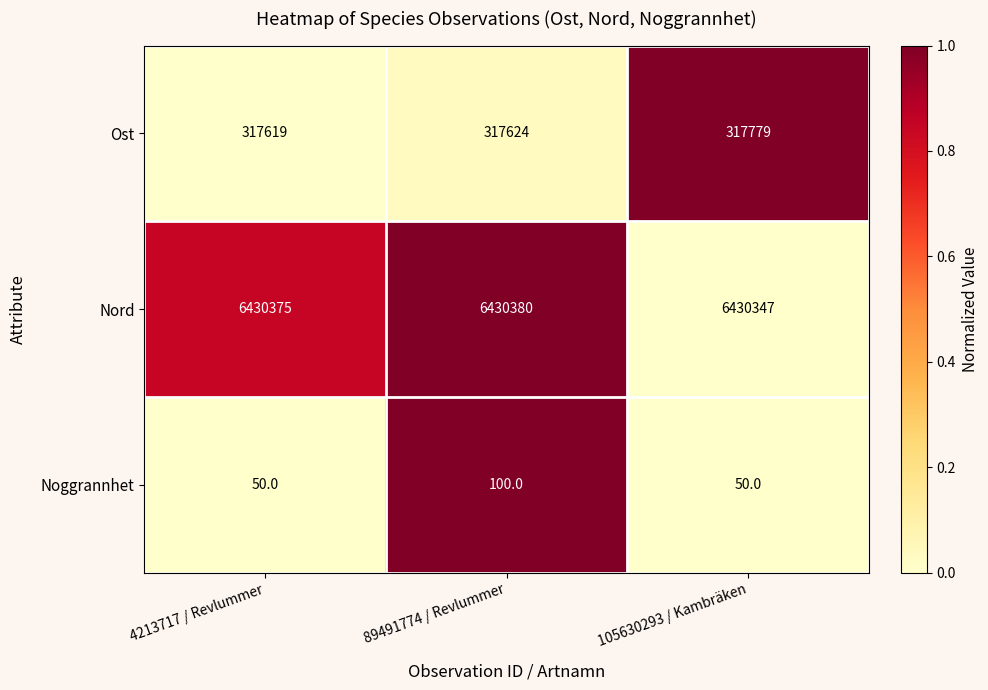

What is the minimum value shown in the chart?

50